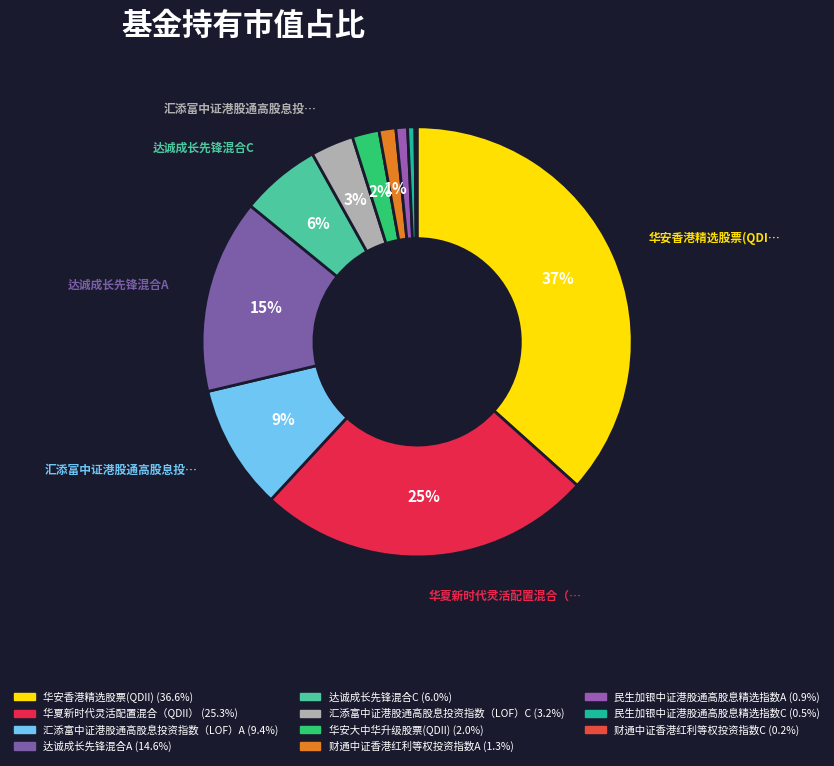

What is the total percentage of 达诚成长先锋混合C and 华夏新时代灵活配置混合（QDII）?

31.3%